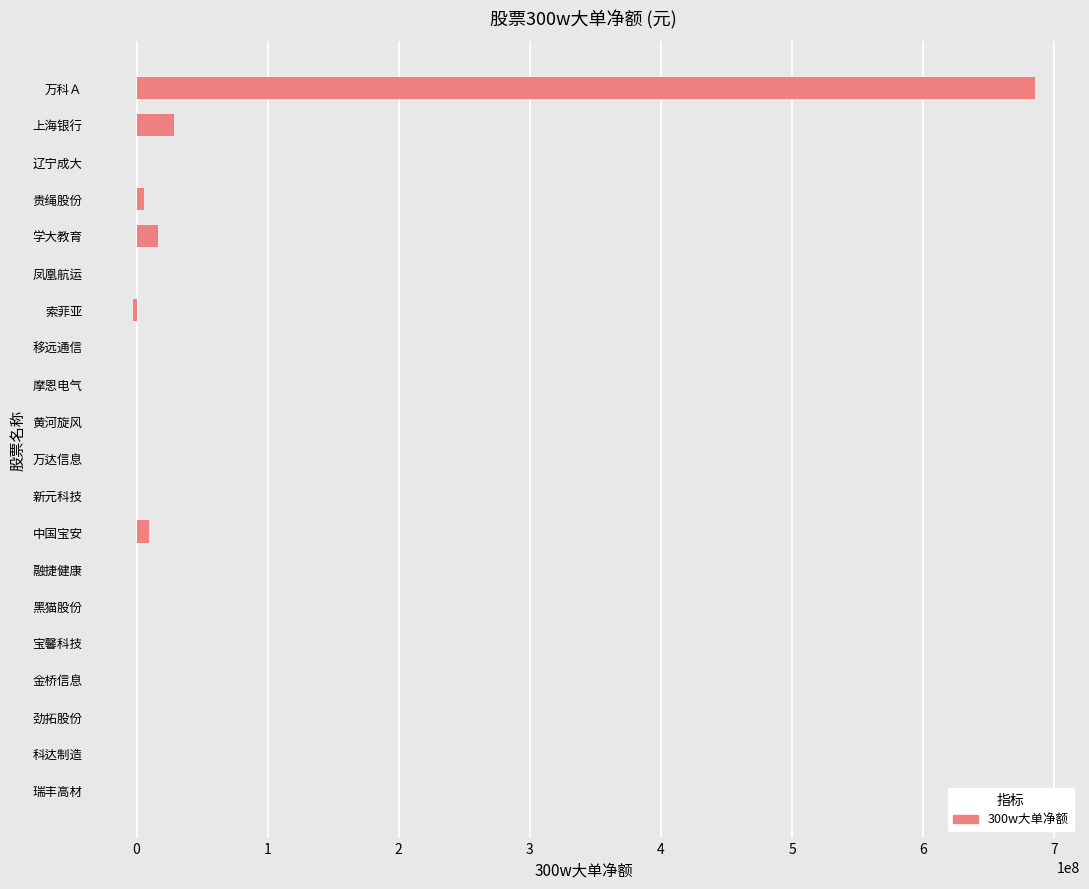

Count the number of data series in this chart.

1